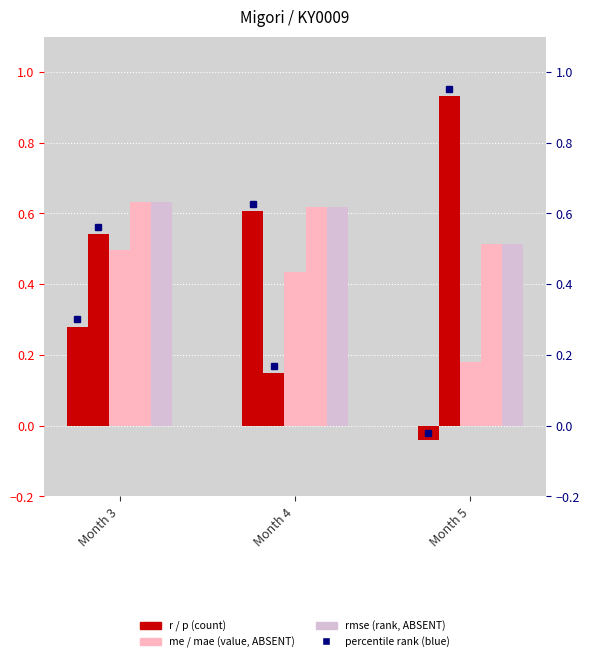

List the series in order of their peak value, lowest first.

me, r, mae, rmse, p